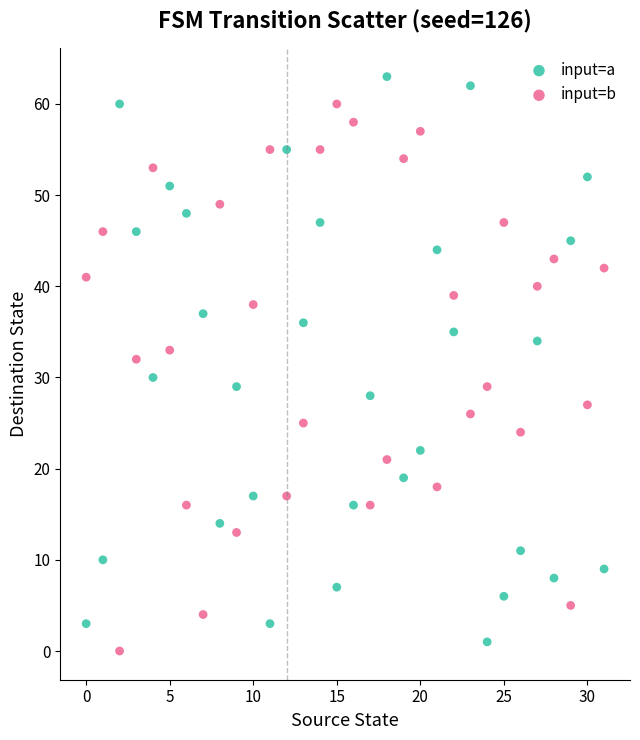

Which series contains the lowest Y value?

input=b